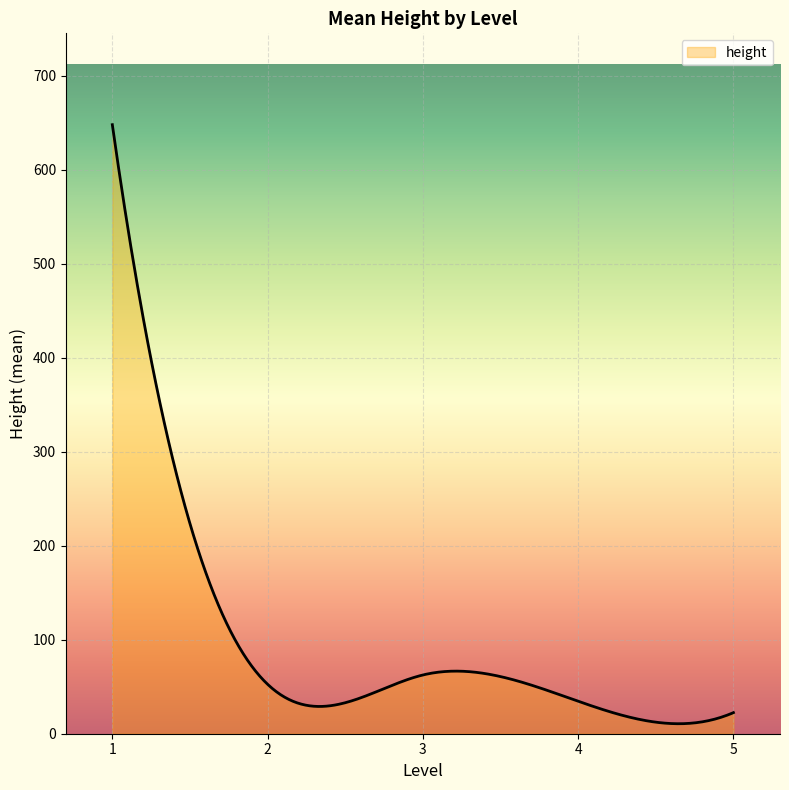

What is the maximum value shown in the chart?

648.0